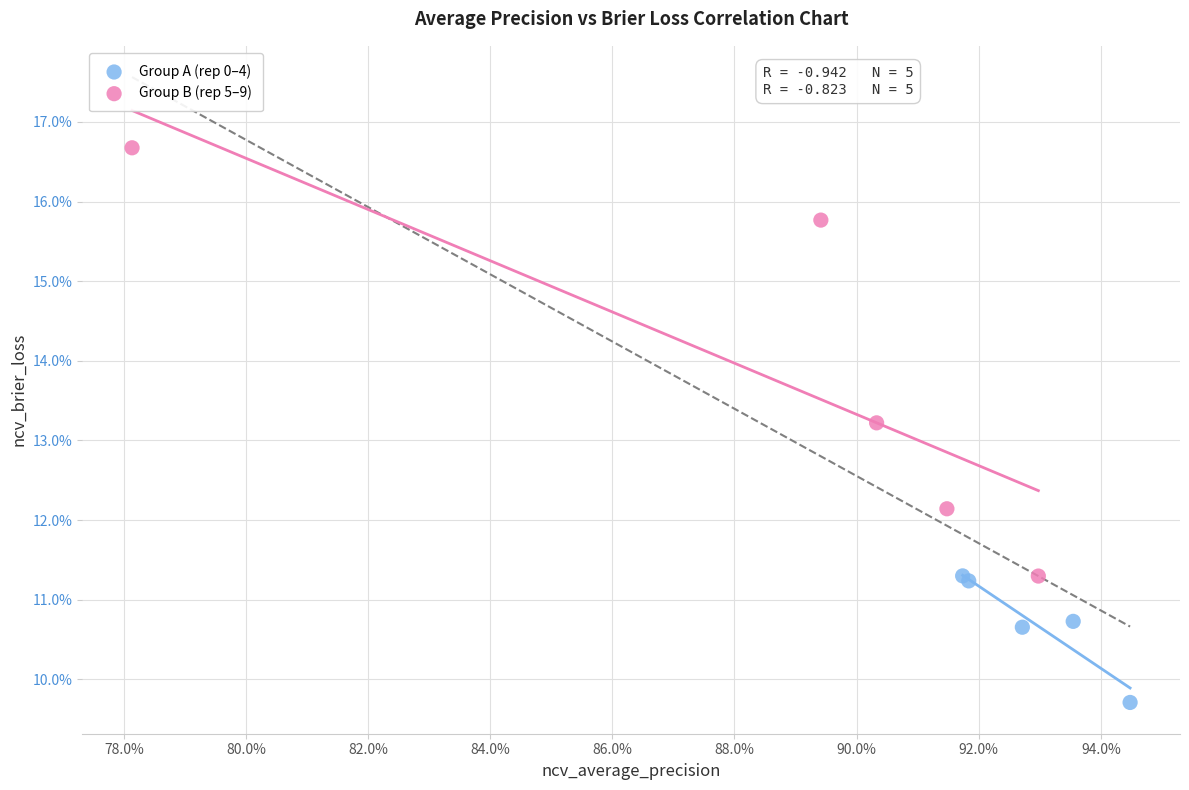

Which series contains the highest Y value?

Group B (rep 5–9)